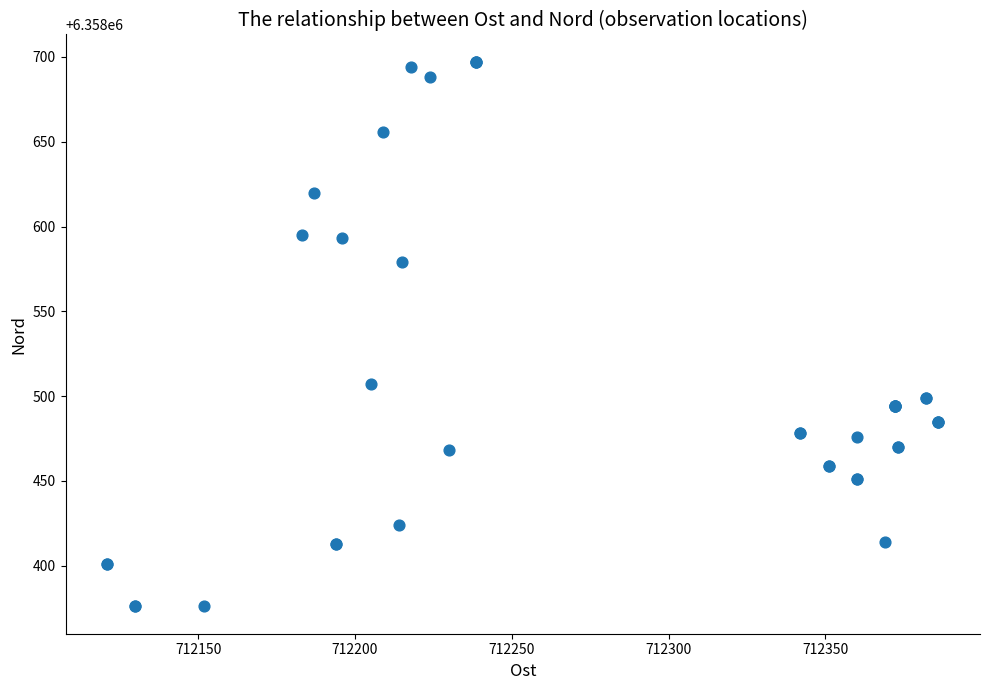

What Y value in the scatter plot is closest to 6358536?

6358507.0